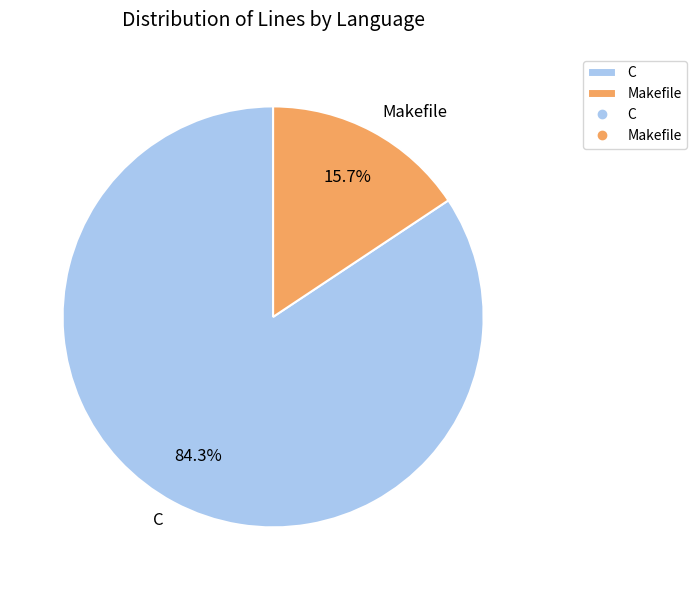

Which category accounts for the majority?

C